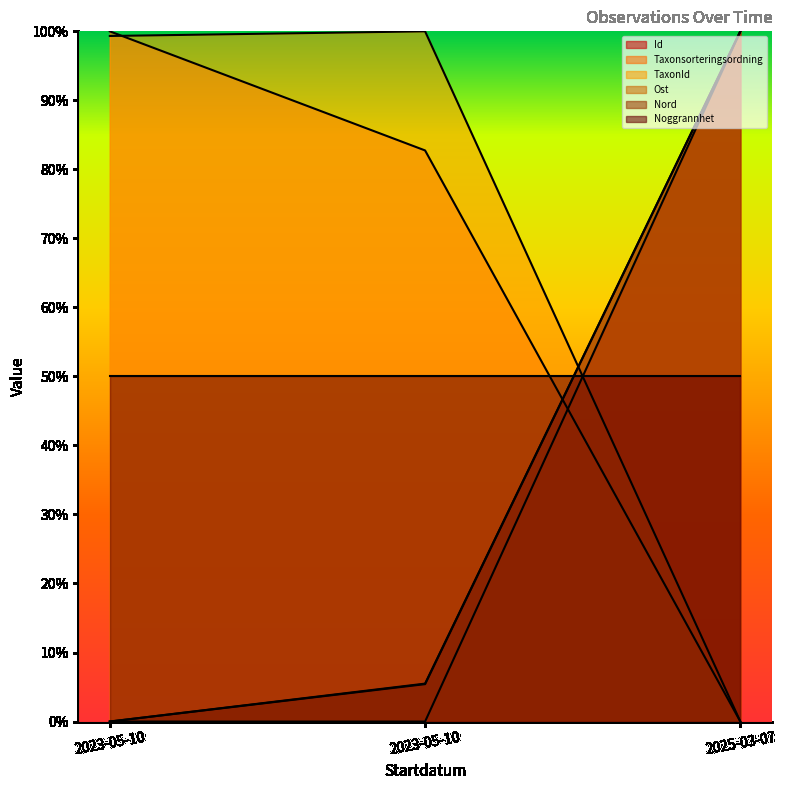

Is the value of Nord at 2023-05-10 greater than the value of Ost at 2023-05-10?

No